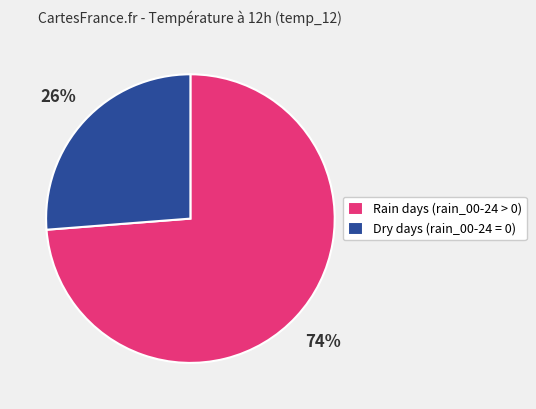

Count the number of slices in the pie.

2